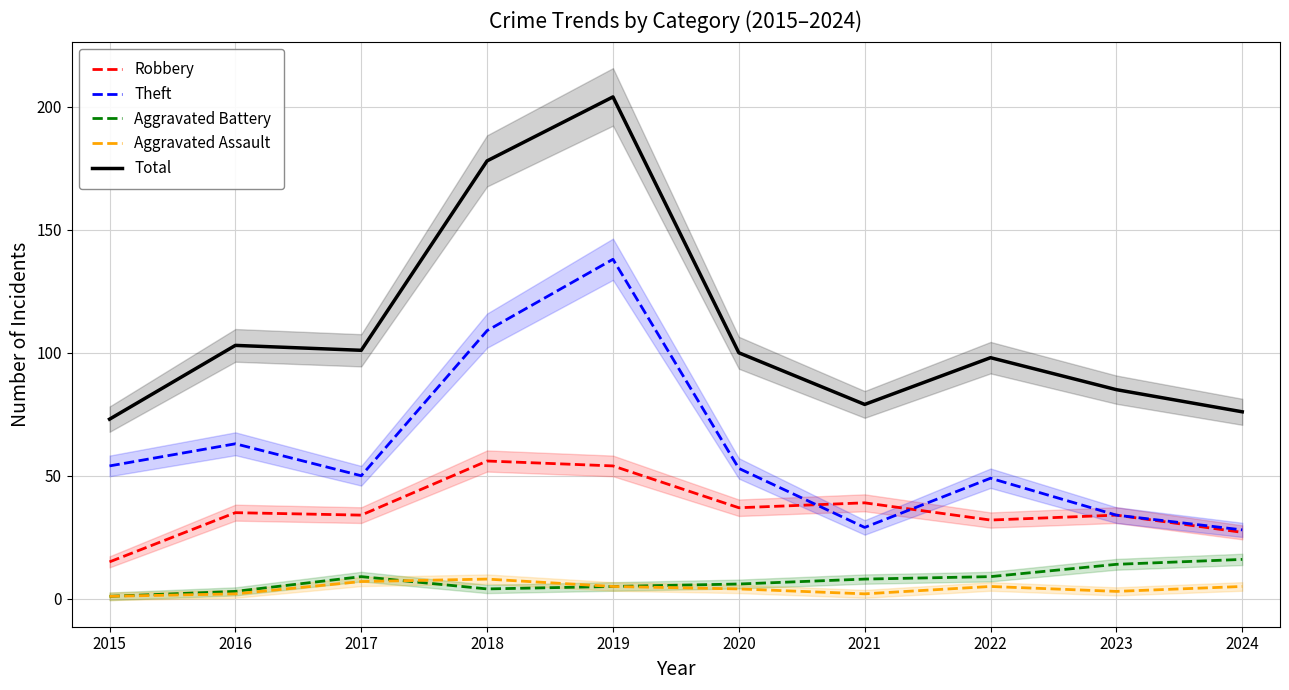

Which series has the largest total across all categories?

Total